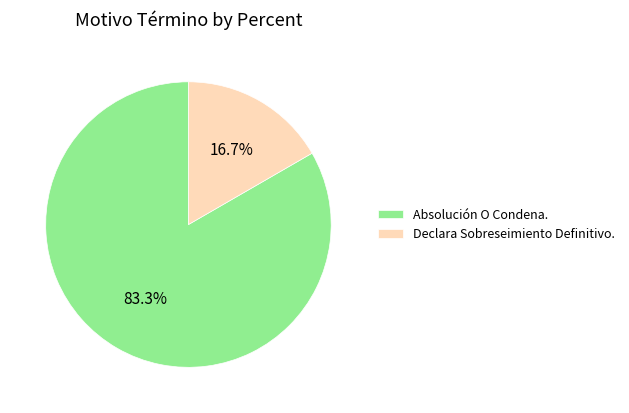

What is the total percentage of Absolución O Condena. and Declara Sobreseimiento Definitivo.?

100.0%